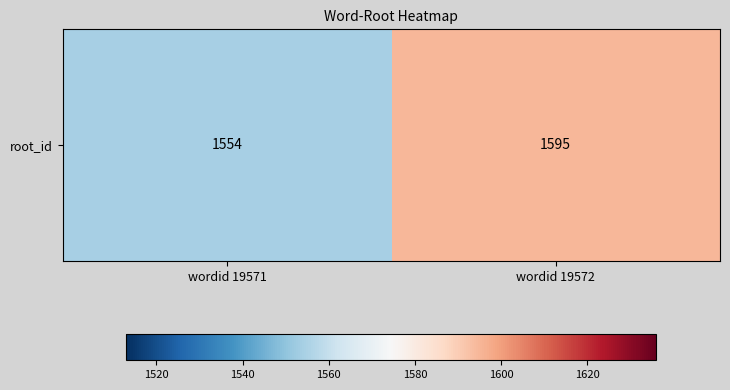

What is the minimum value shown in the chart?

1554